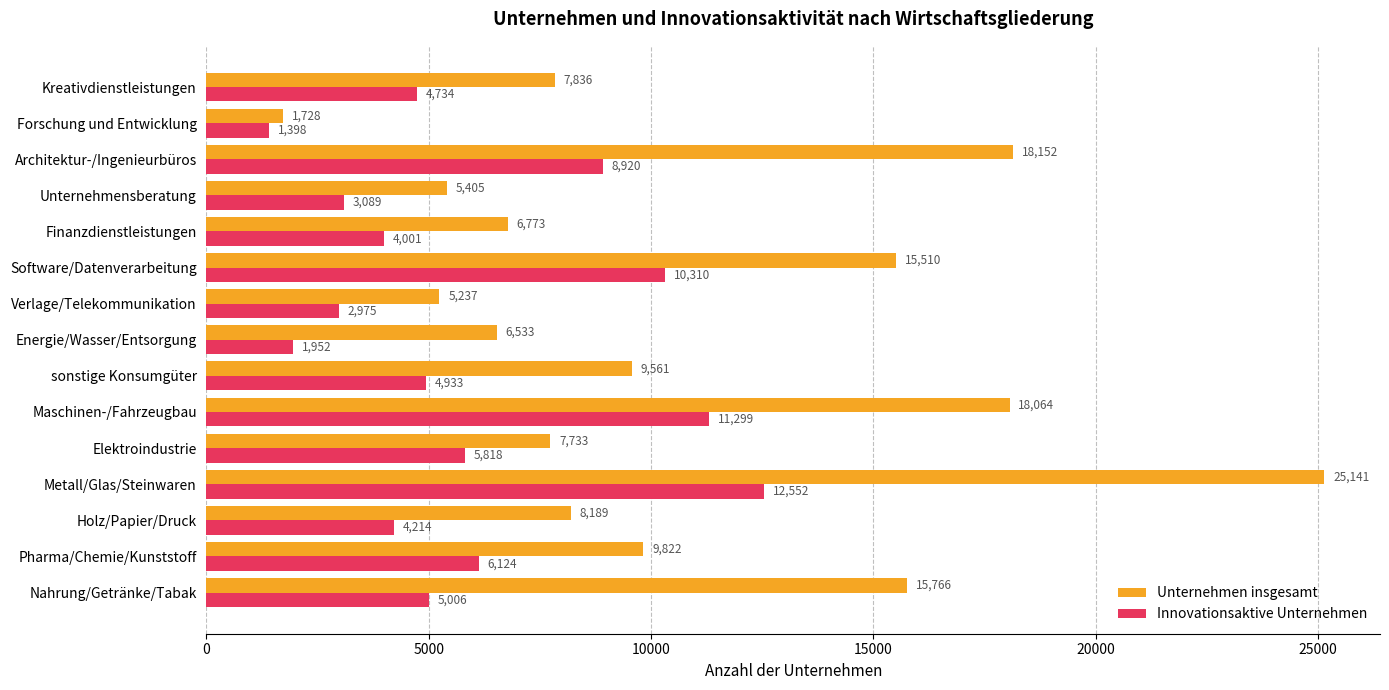

Which category has the highest value in the Innovationsaktive Unternehmen series?

Metall/Glas/Steinwaren